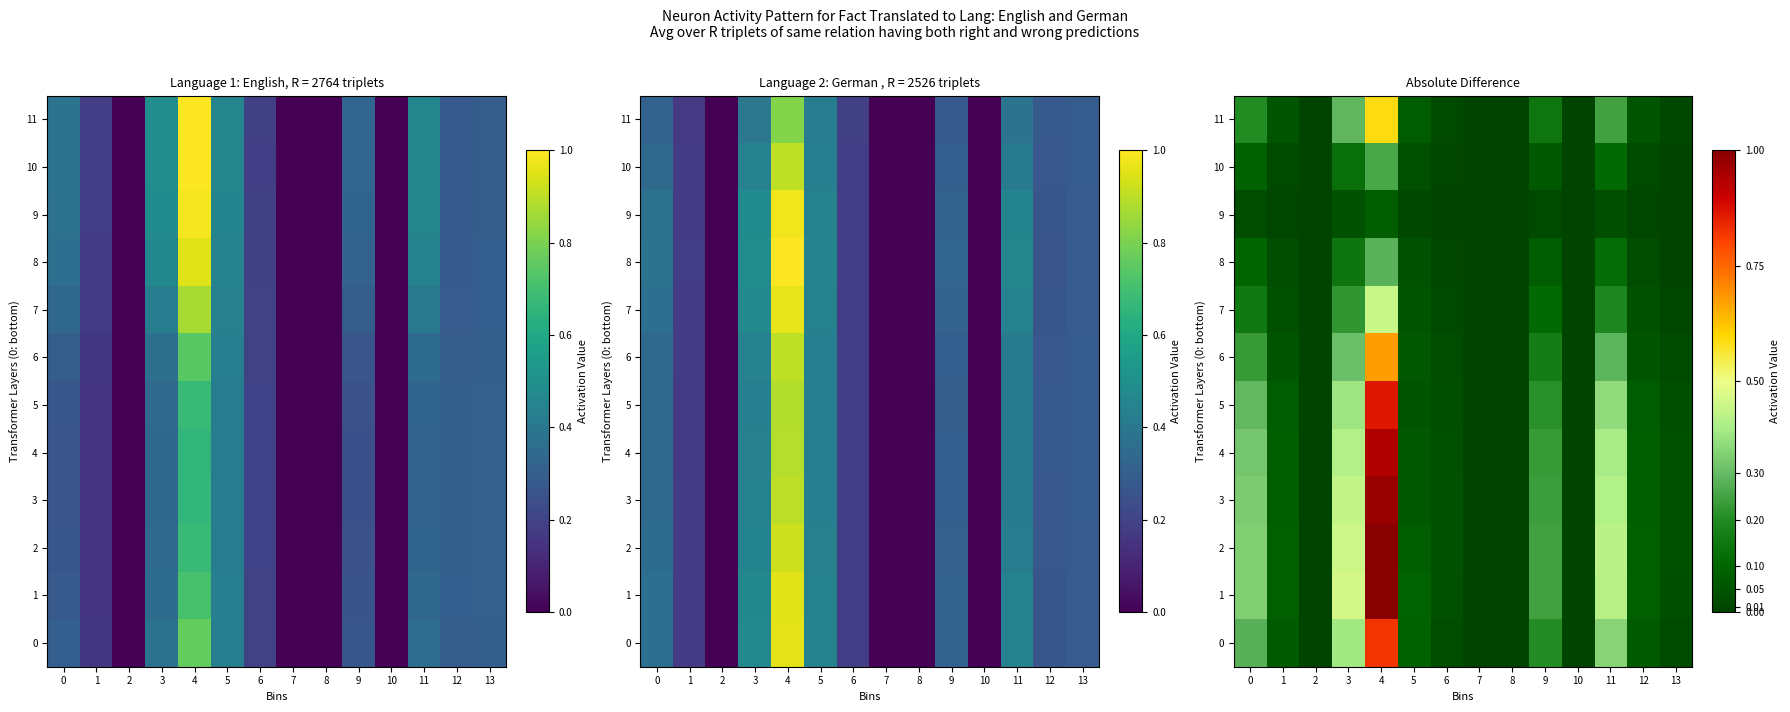

What is the average value of the 1 series?

0.2